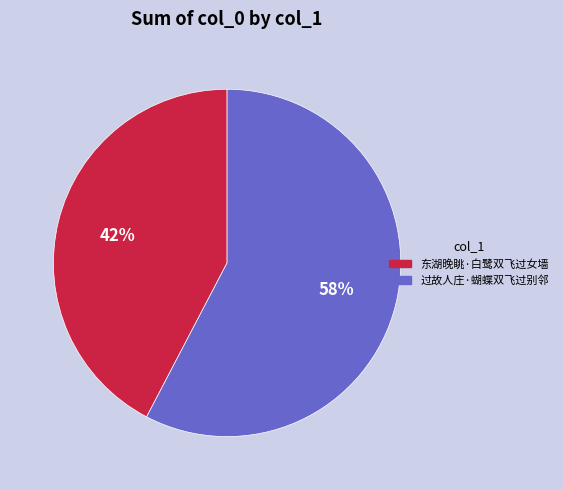

Is it true that 东湖晚眺·白鹭双飞过女墙 is 42% of the pie?

True